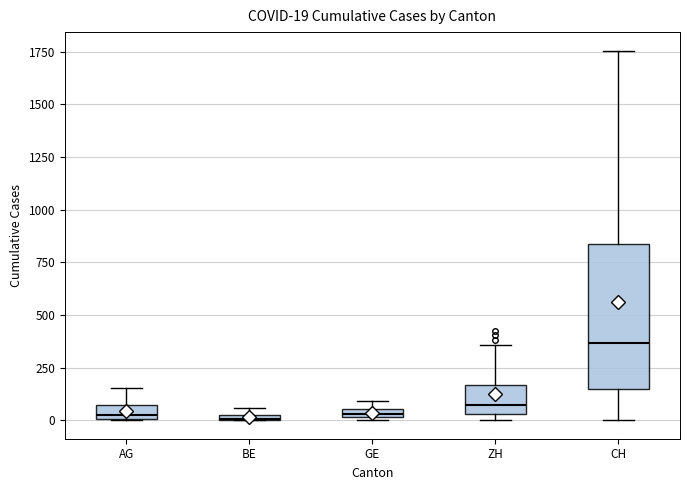

Which box is the tallest, from its lower edge to its upper edge?

CH